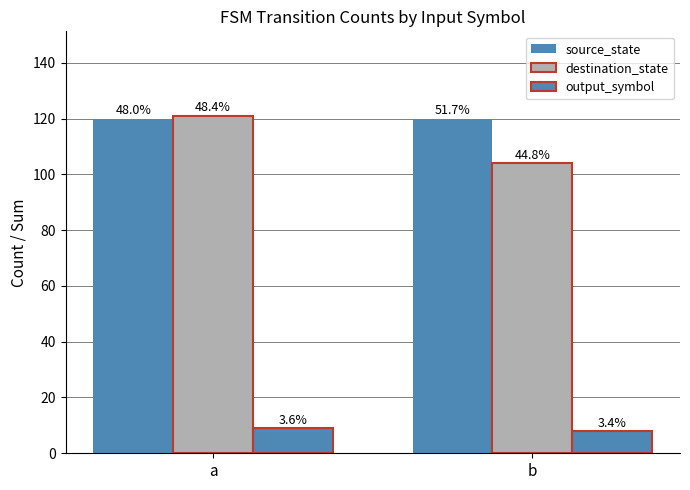

What is the sum of all output_symbol values?

17